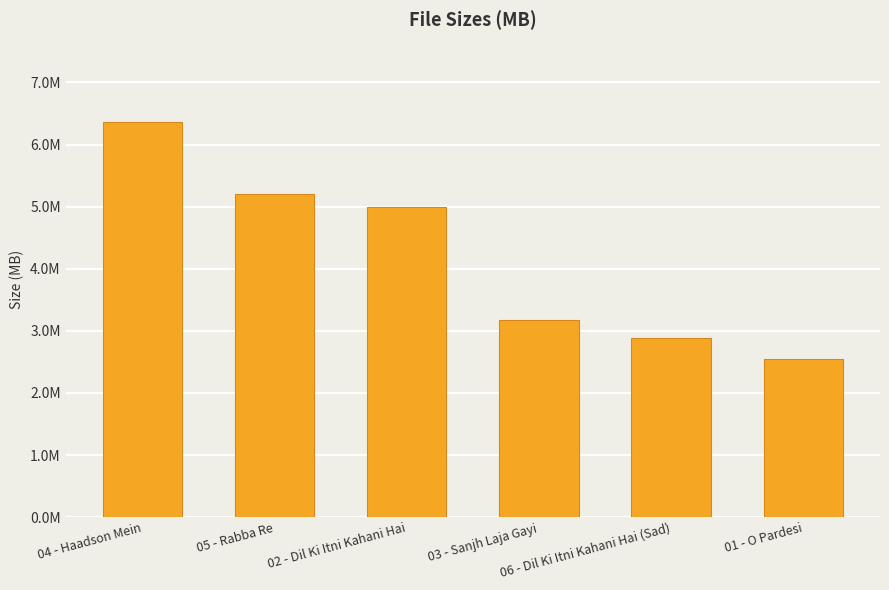

What is the ratio of the value at 03 - Sanjh Laja Gayi to the value at 04 - Haadson Mein?

0.5